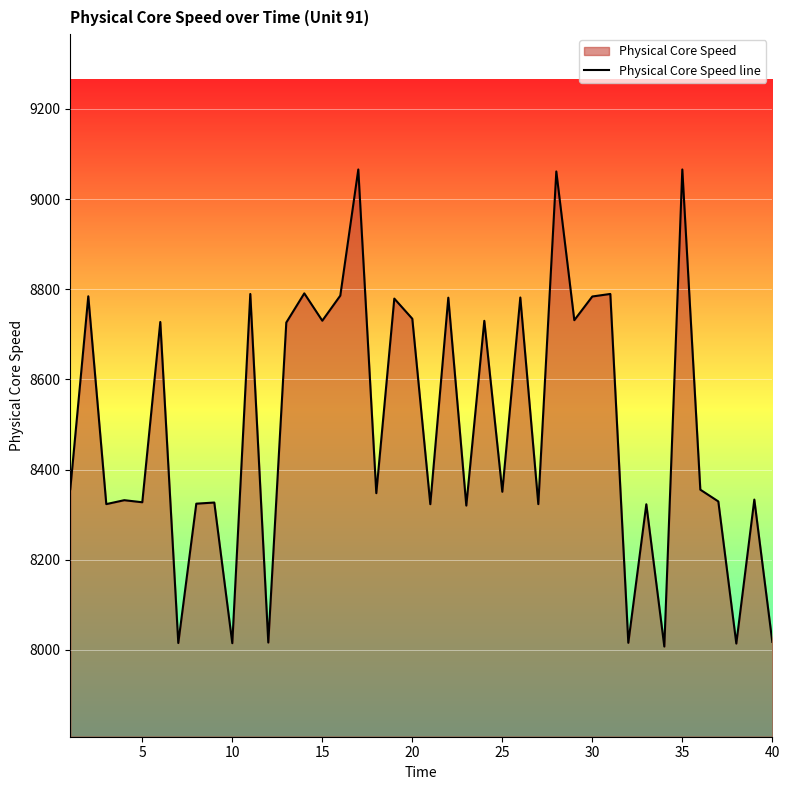

True or false: the data shows 8017.9 at 40.

True